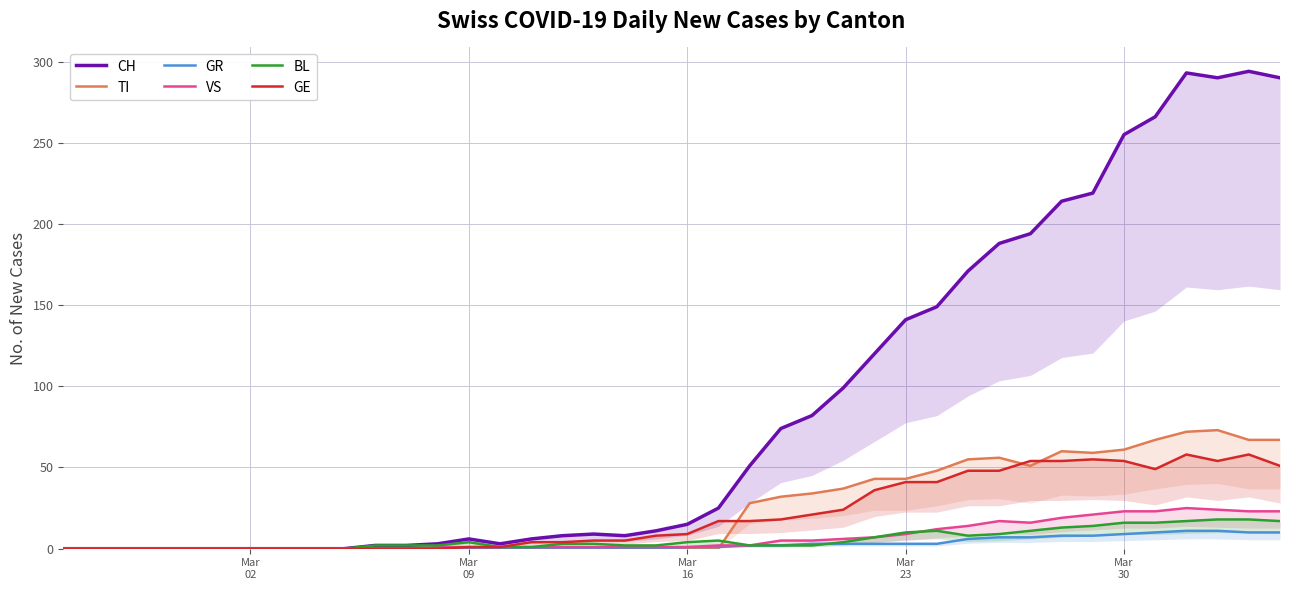

Is it true that VS equals 1 at 21?

False